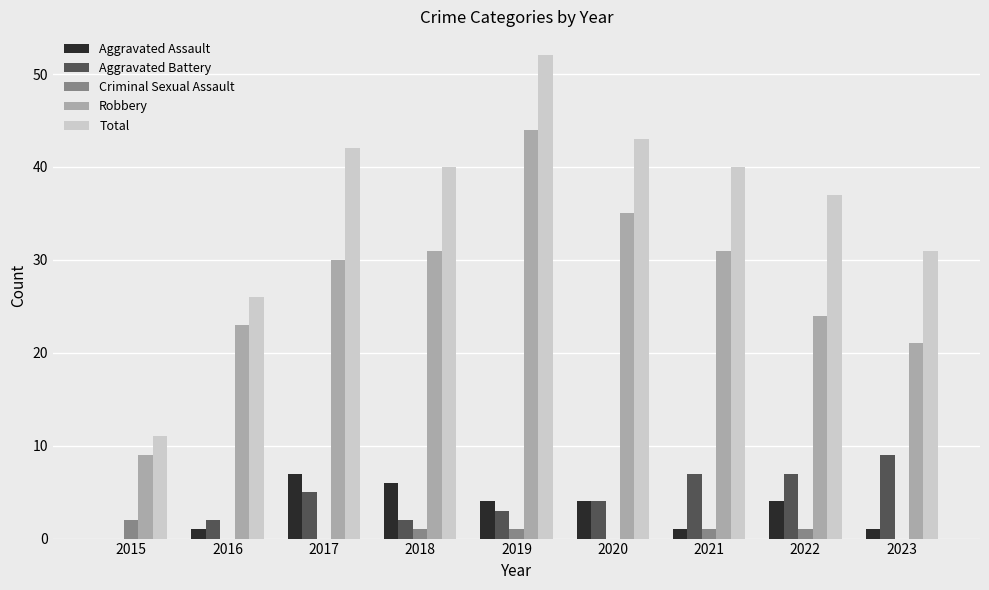

The value of Criminal Sexual Assault at 2021 is 1. True or false?

True